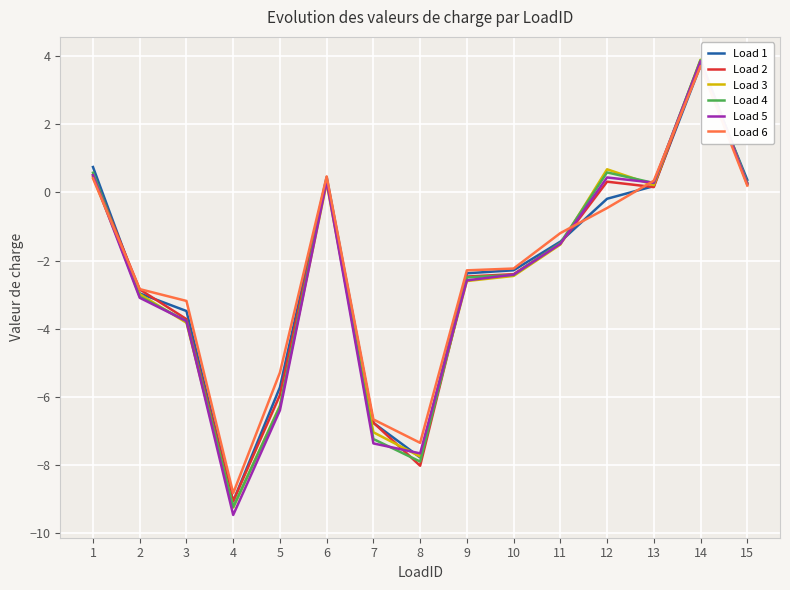

What is the highest value of the Load 2 series?

3.8